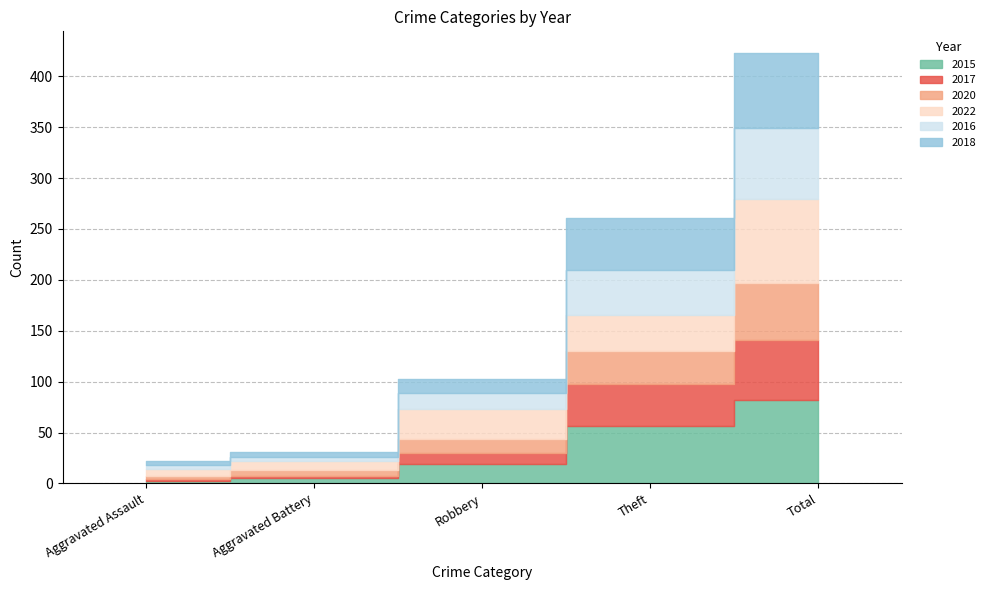

True or false: 2015 has more than 0 points higher than both neighbors.

False